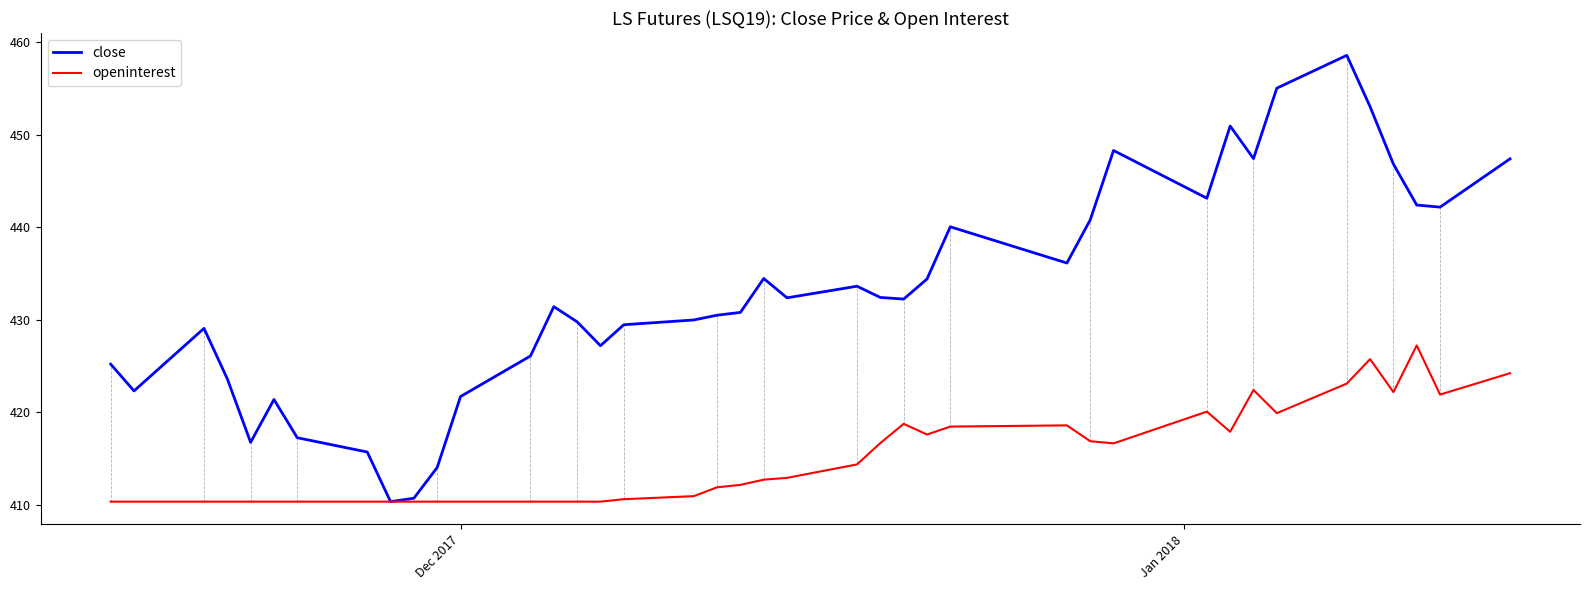

Which series has the largest total across all categories?

close